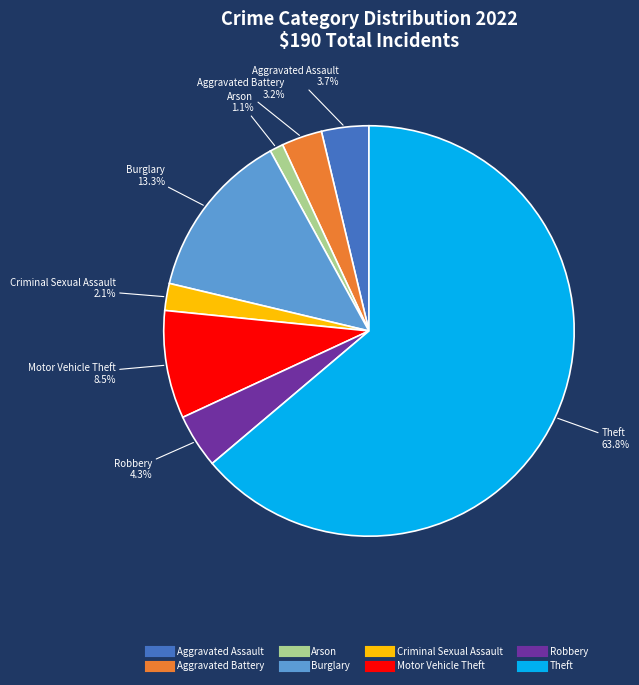

How many segments does this pie chart have?

8